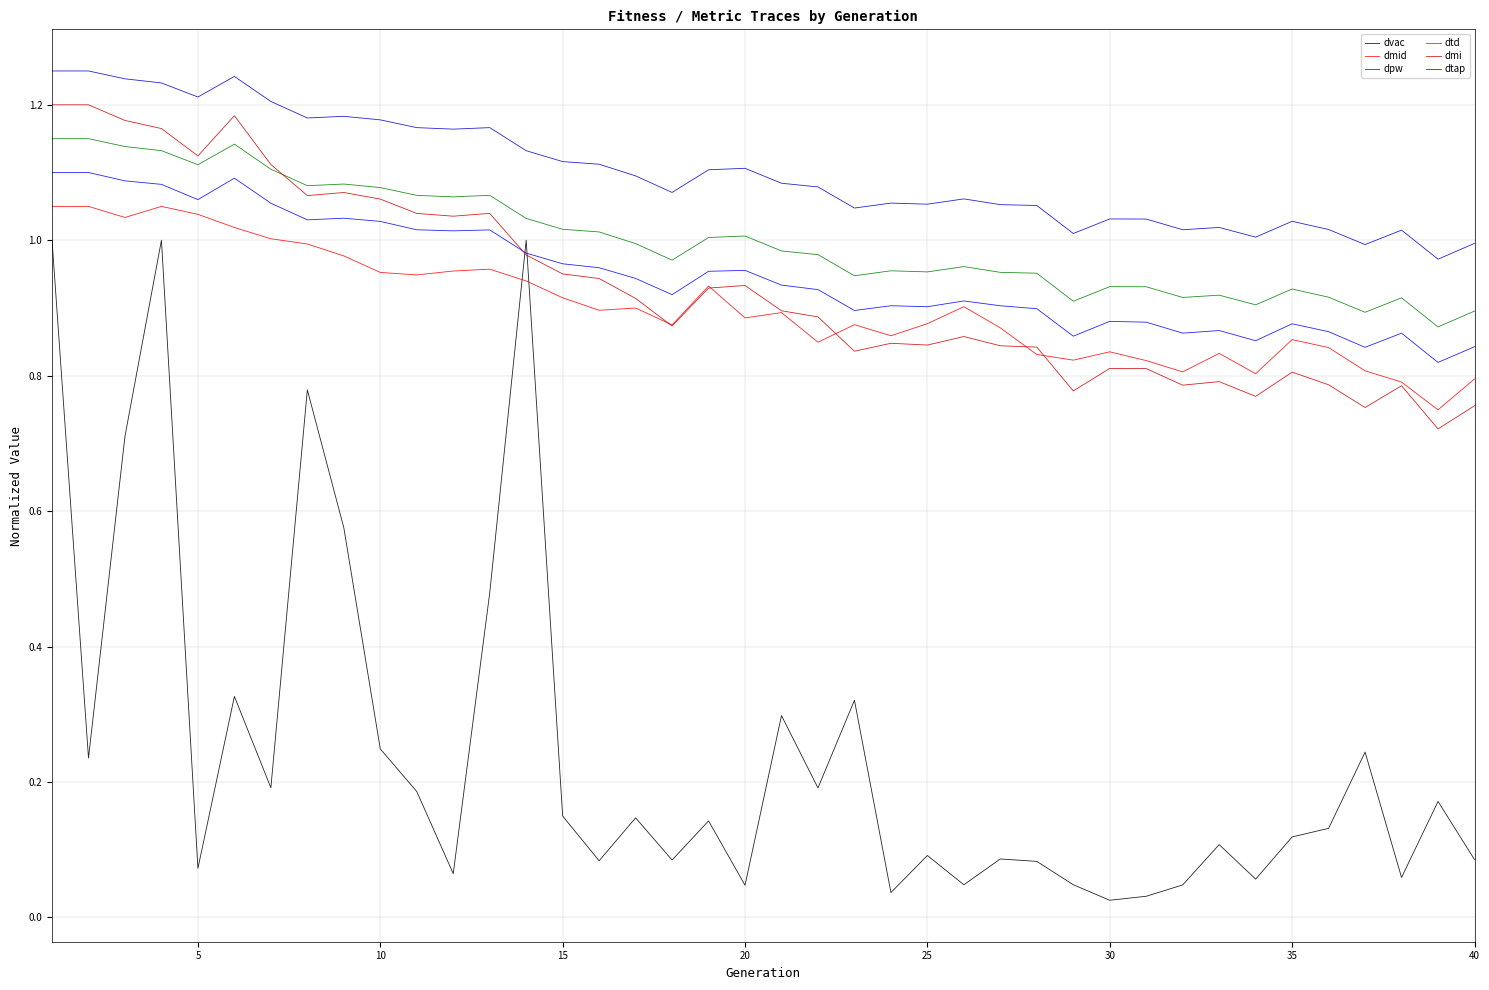

Which series has the largest total across all categories?

dtap